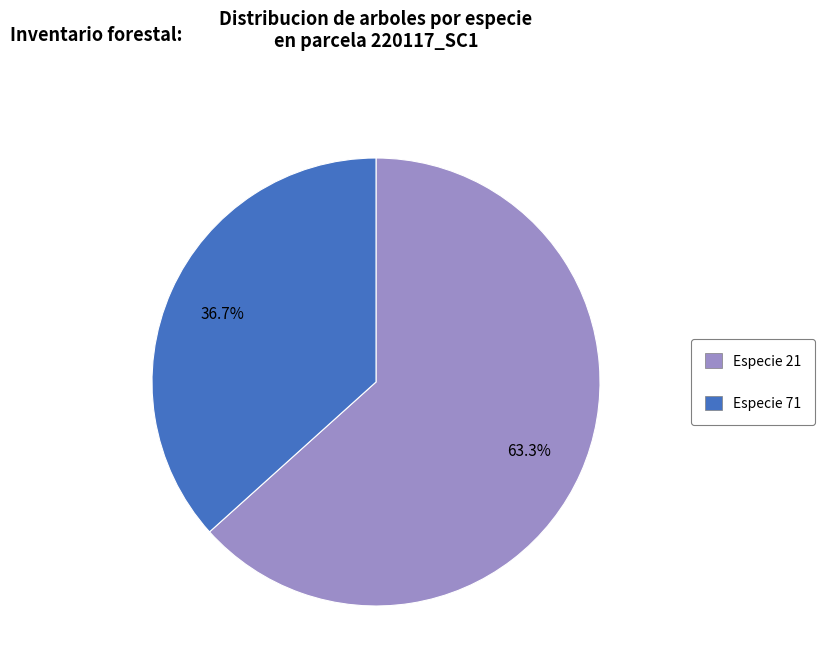

Does Especie 71 account for over 50% of the chart?

No